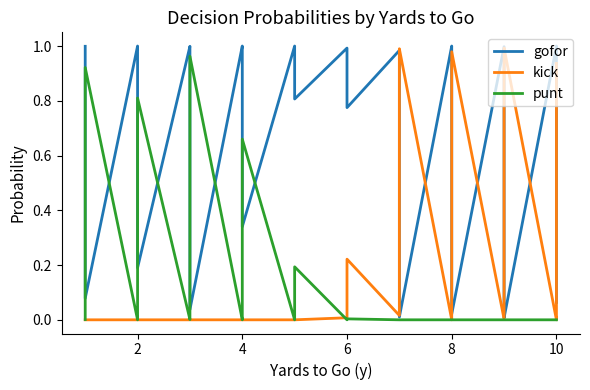

At which label does punt reach its minimum?

2